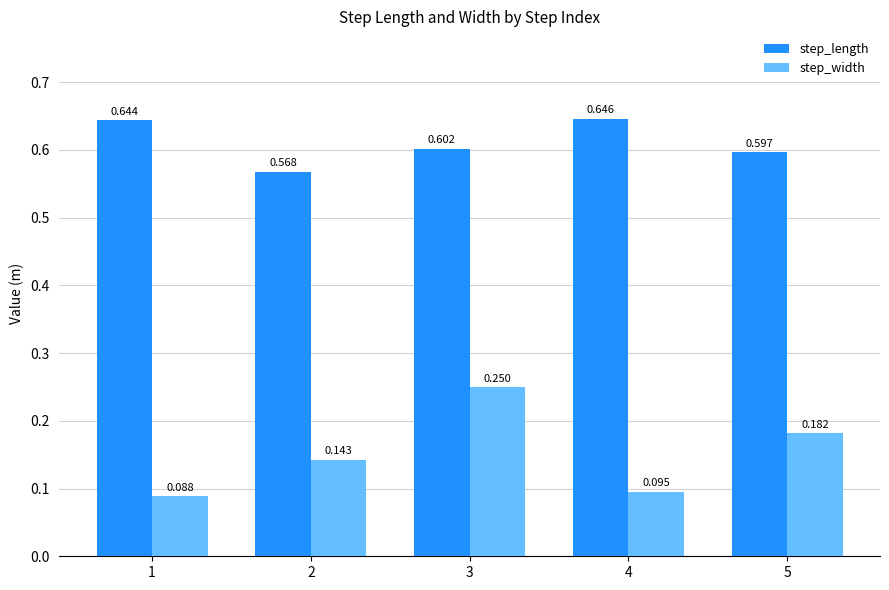

How many groups of bars are there?

5